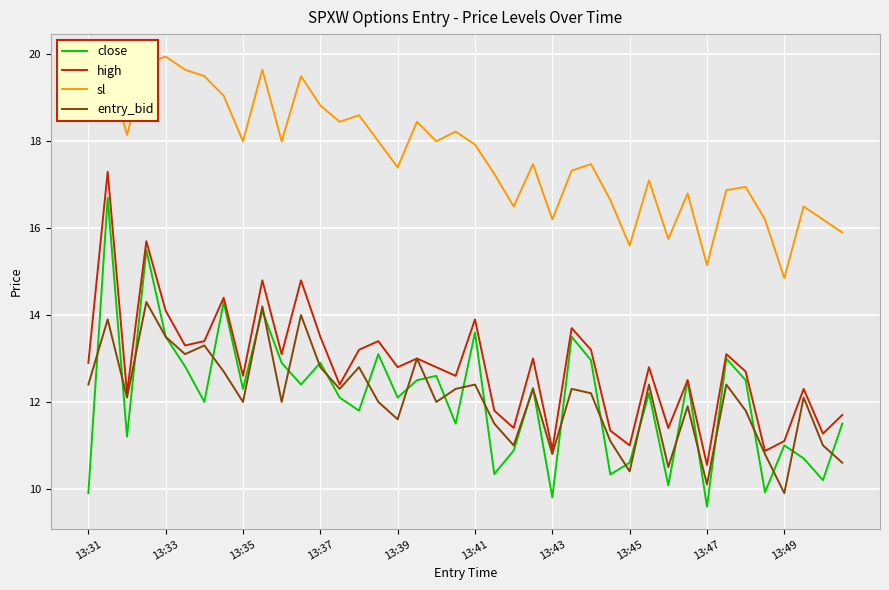

At how many categories does at least one series exceed 17?

26